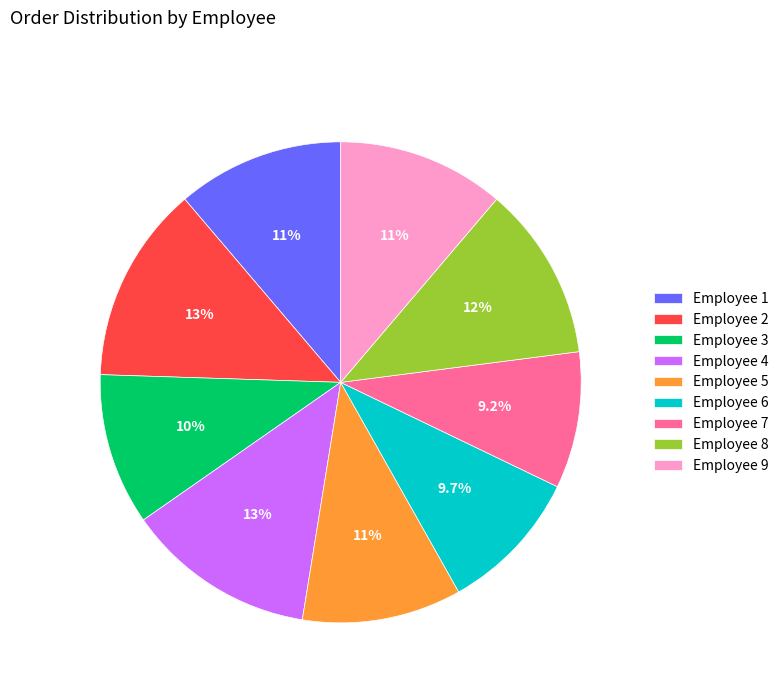

Which slice is the largest?

Employee 2